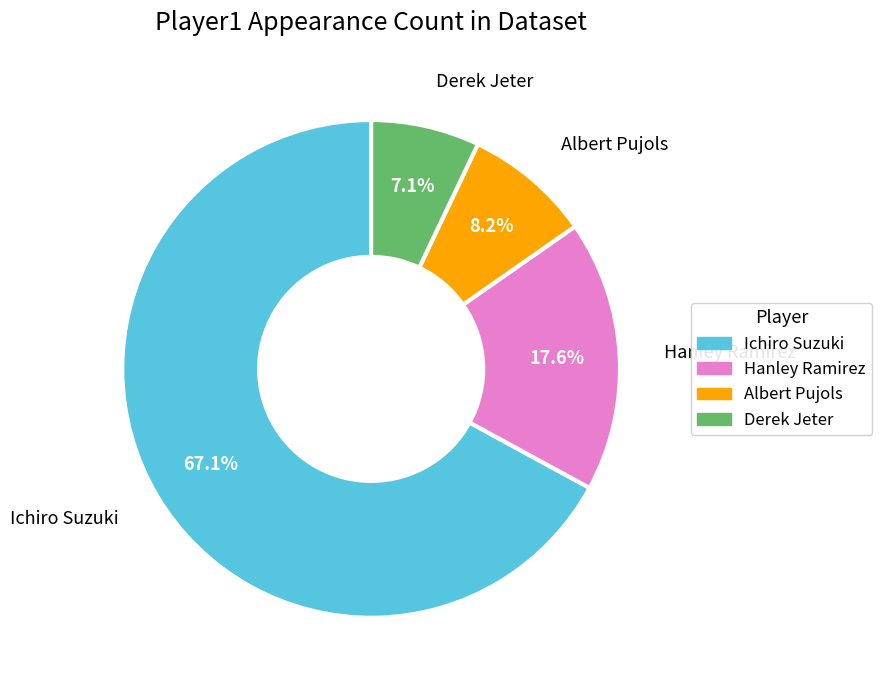

Which slice represents more than half of the pie?

Ichiro Suzuki